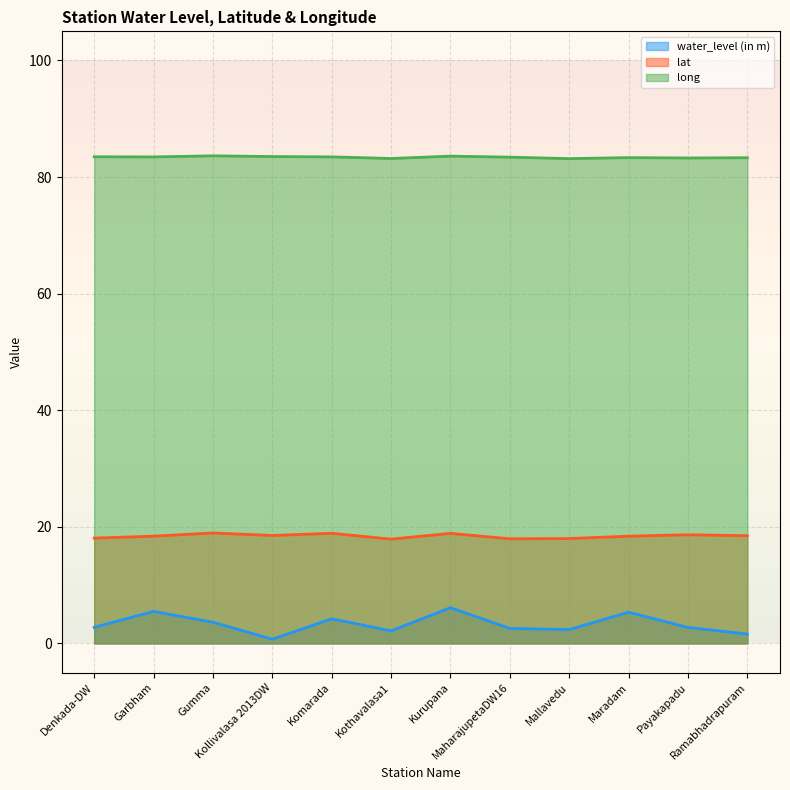

How many interior local peaks does the lat series have?

4